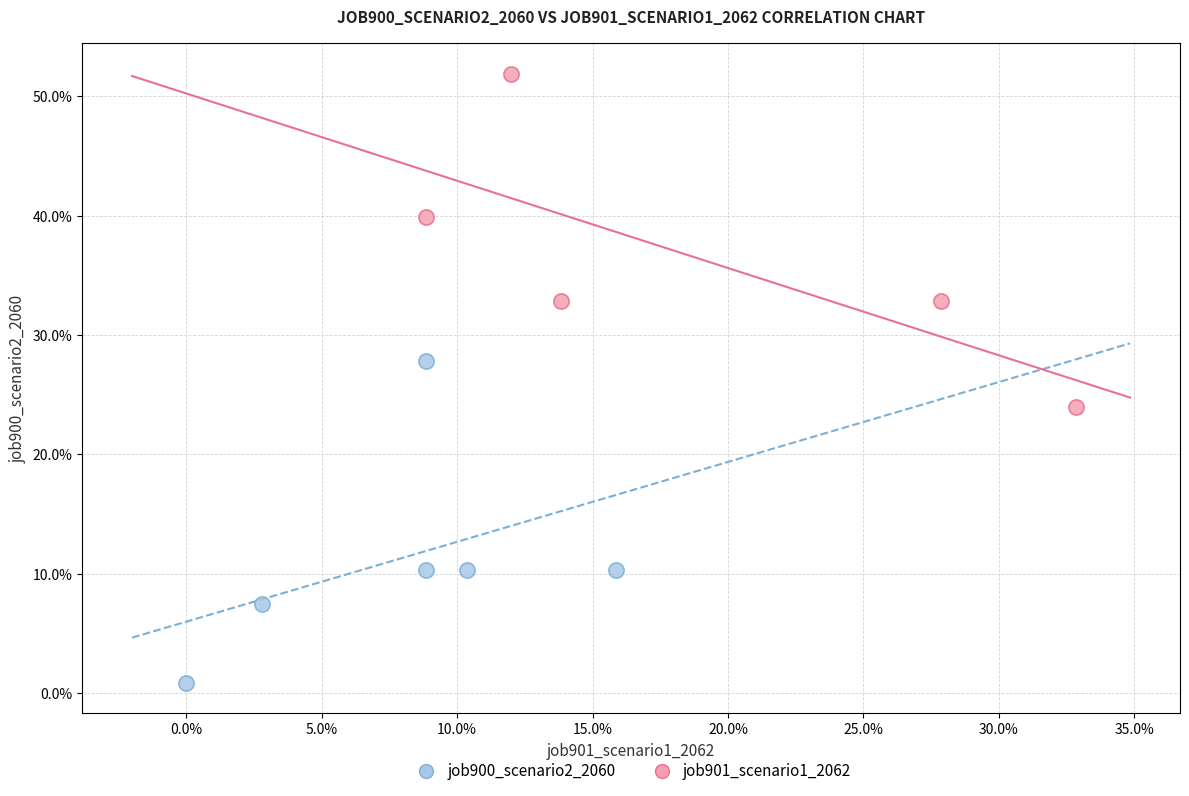

Which series reaches the maximum Y coordinate?

job901_scenario1_2062